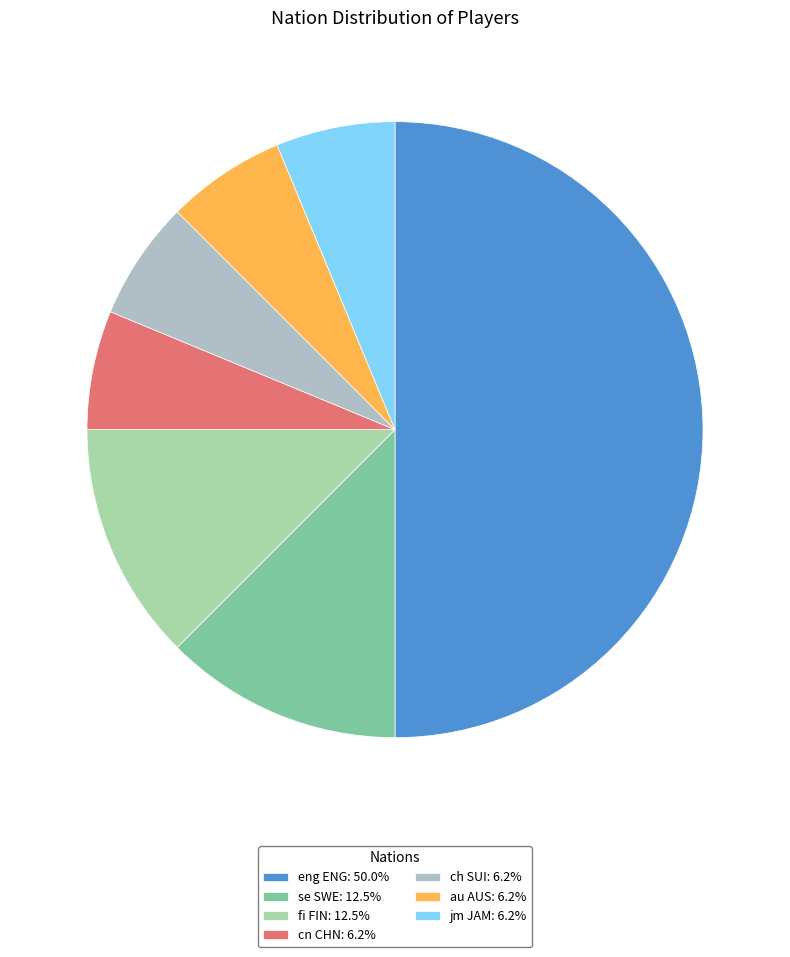

Is the sum of eng ENG and au AUS greater than half?

Yes